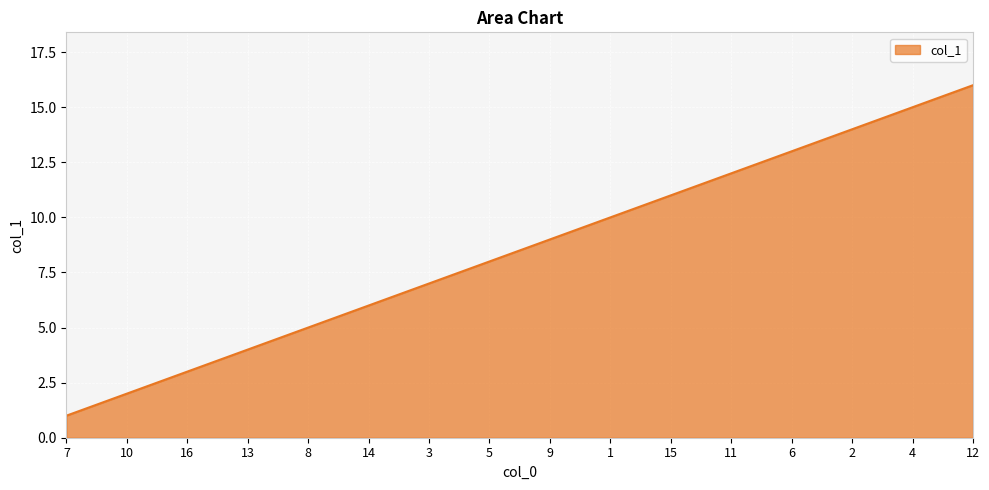

Where is the data nearest to the value 8?

5